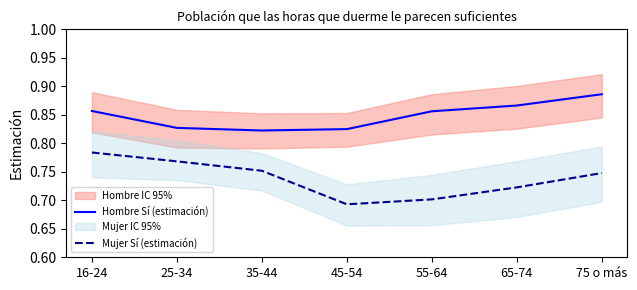

The Hombre Sí (estimación) series shows 1.3 at 55-64. True or false?

False